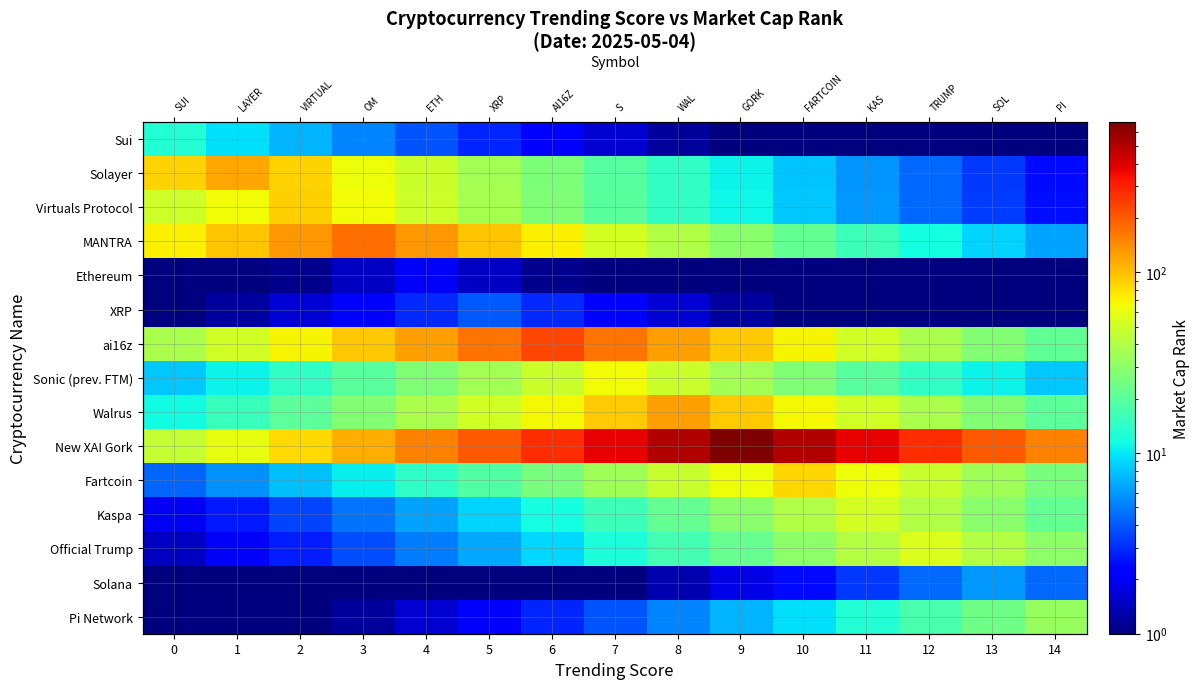

Which series has the widest spread of values?

New XAI Gork